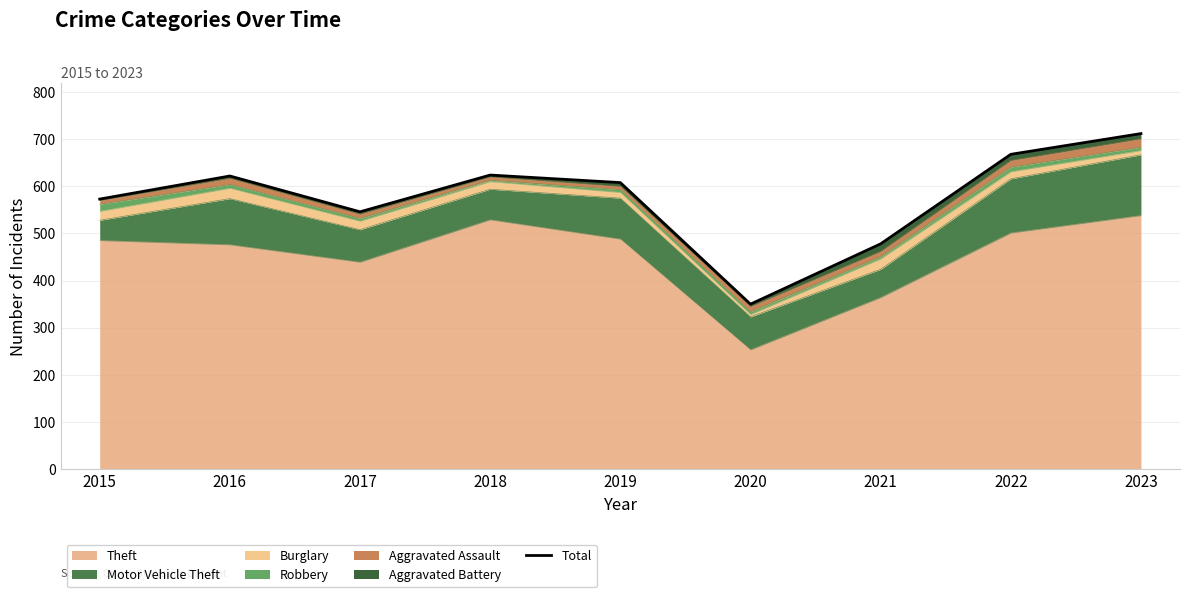

Reading left to right, what are all the values shown in this chart?

573	622	546	624	608	350	478	668	712